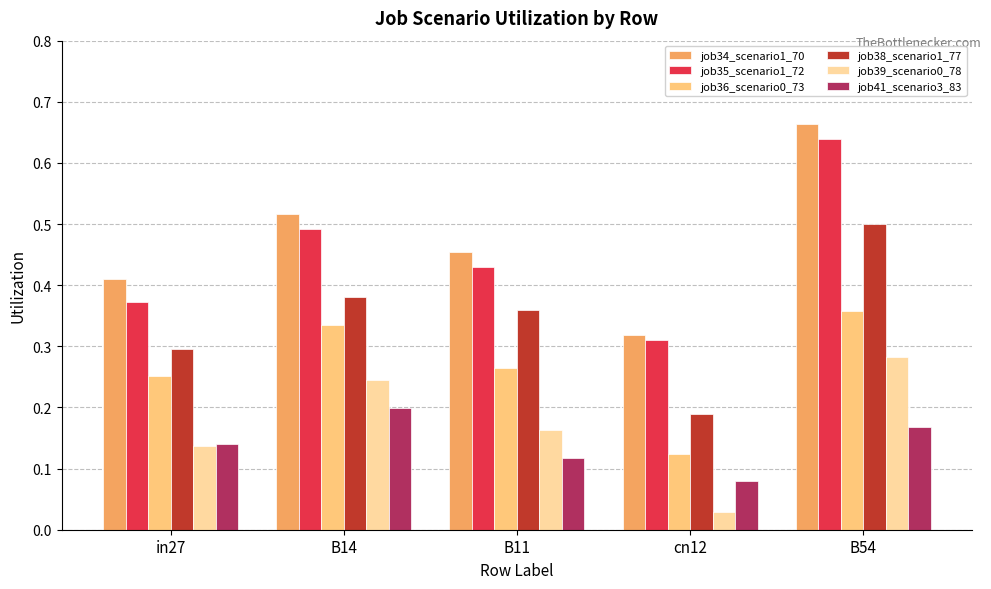

How many groups of bars are there?

5